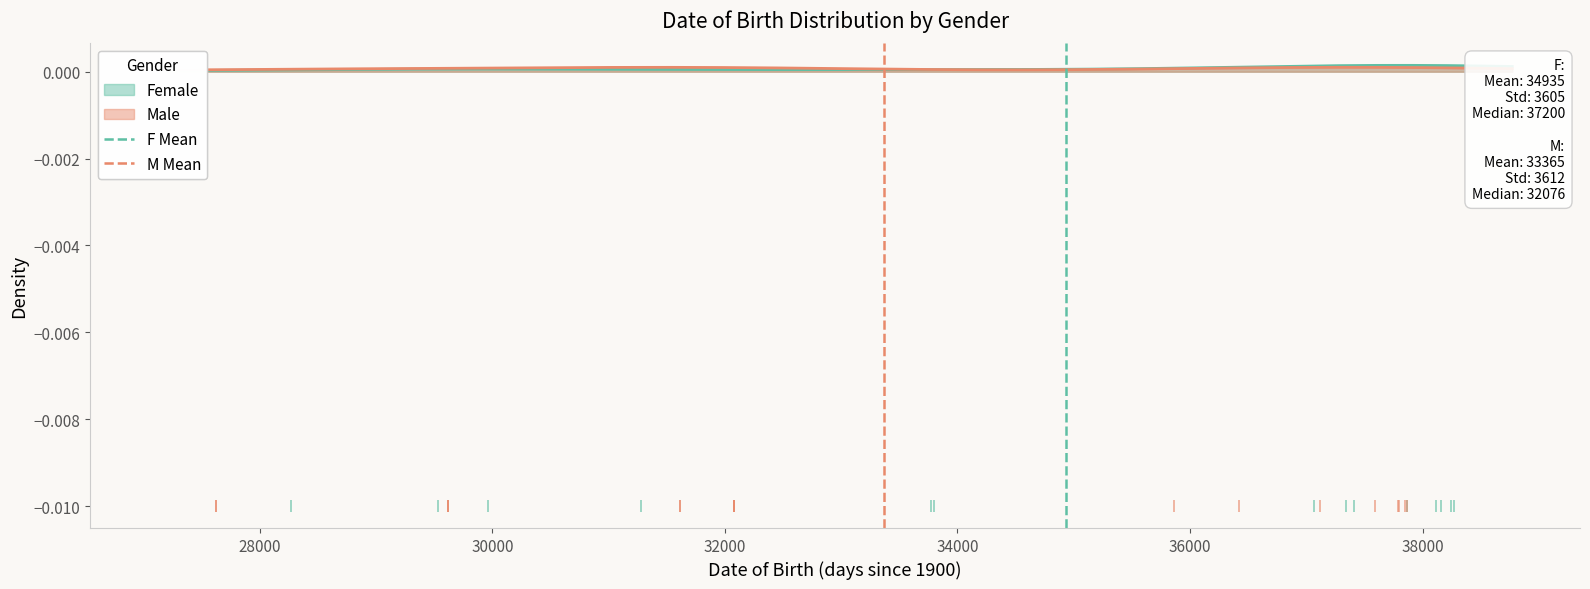

At how many categories does at least one series exceed 0?

1